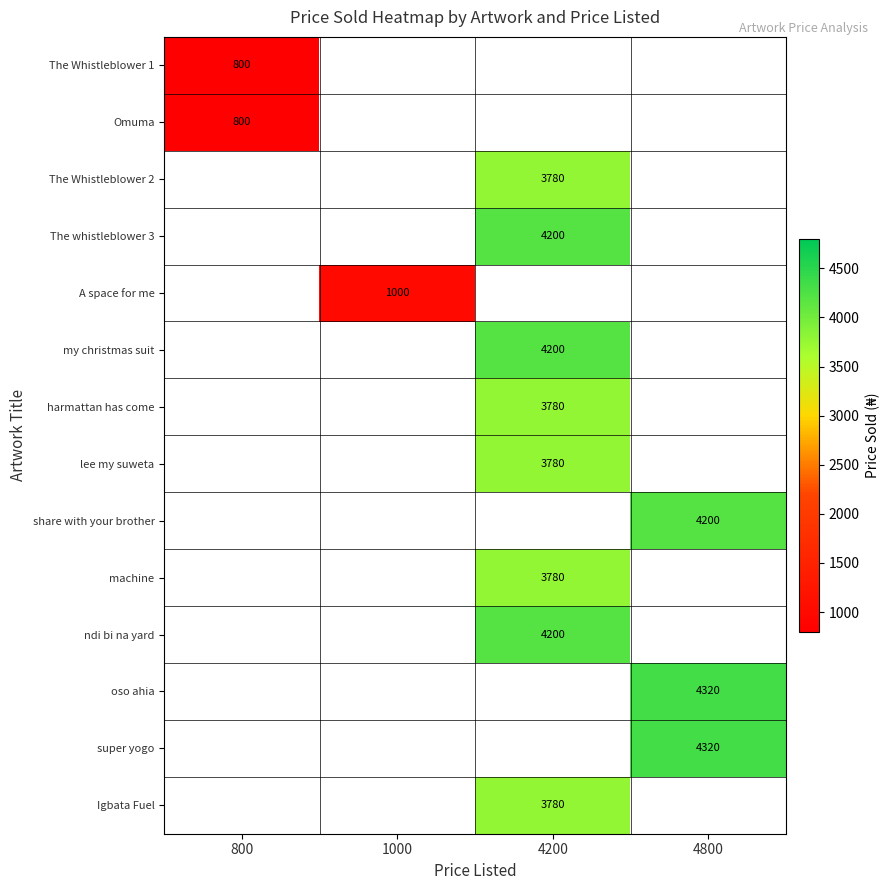

At which category does the chart reach its peak across all series?

4800